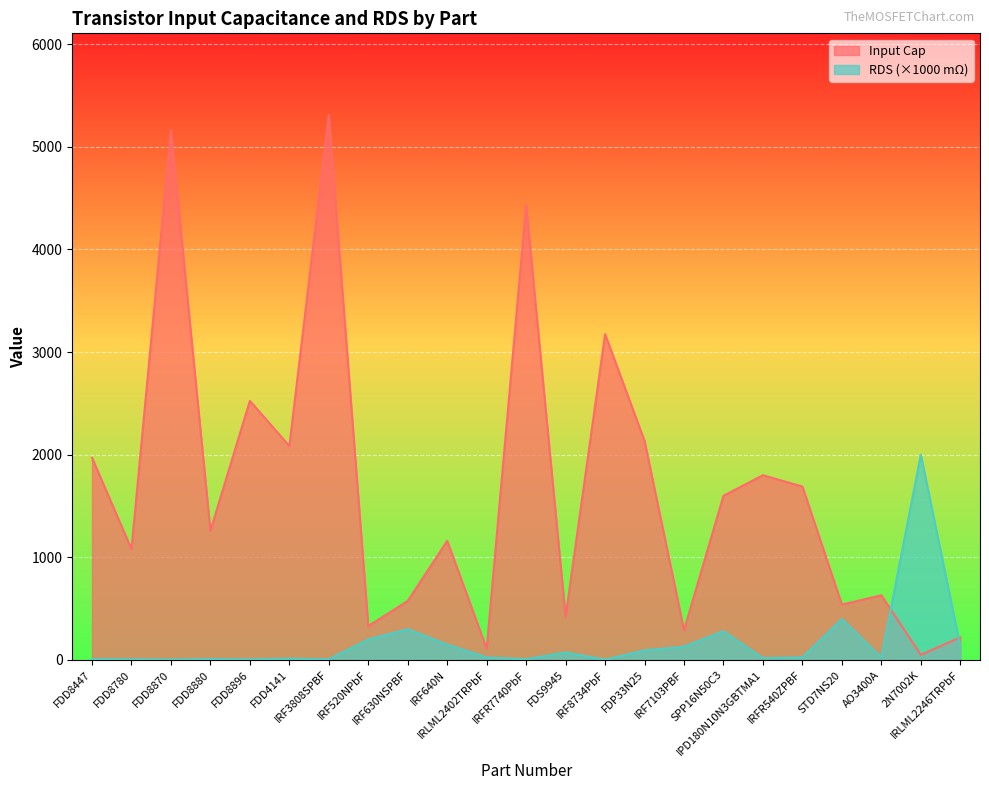

What is the total value across all series at FDD4141?

2097.3